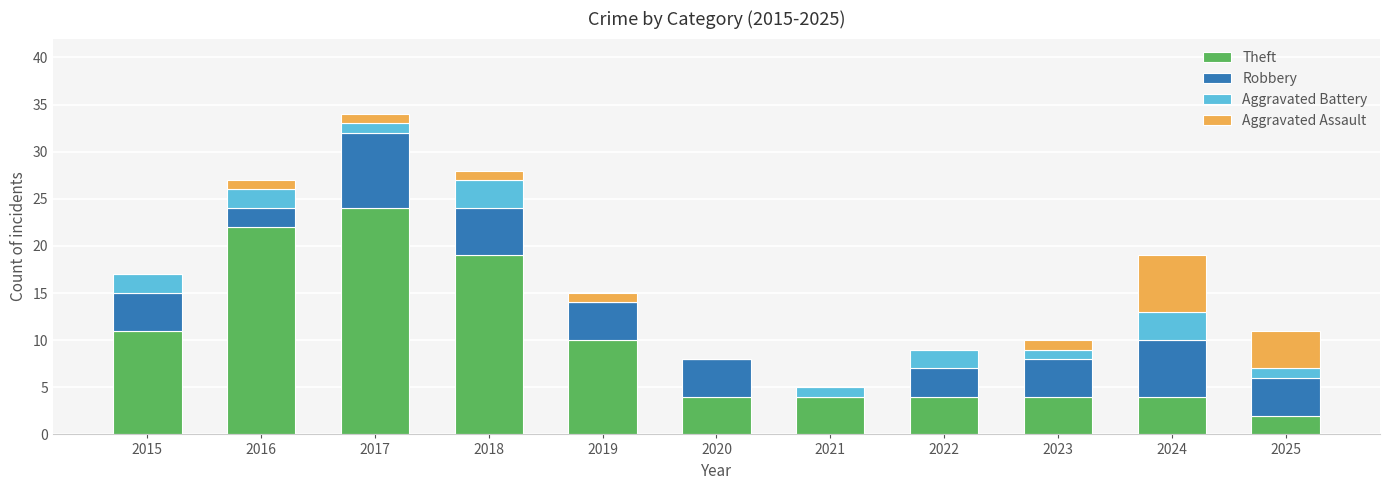

What is the total value across all series at 2023?

10